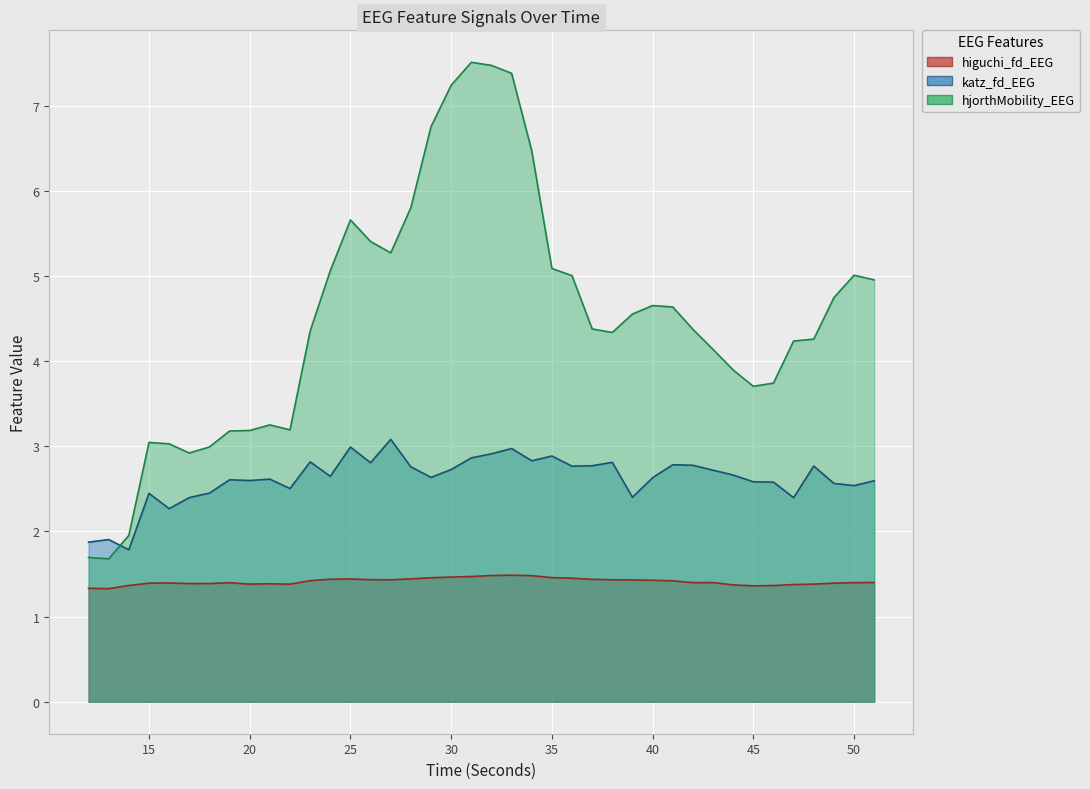

True or false: katz_fd_EEG has a value of 2.5 at 50.

True